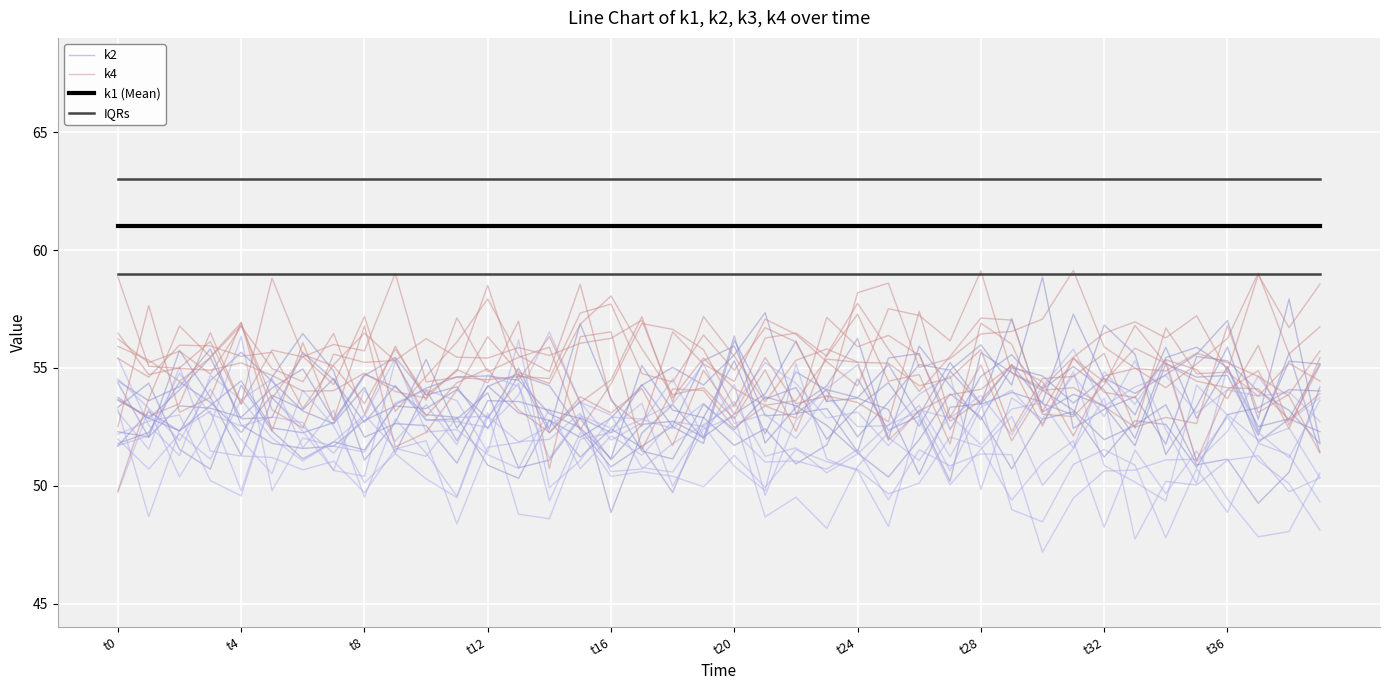

True or false: k1 (Mean) and k4 intersect in this chart.

False